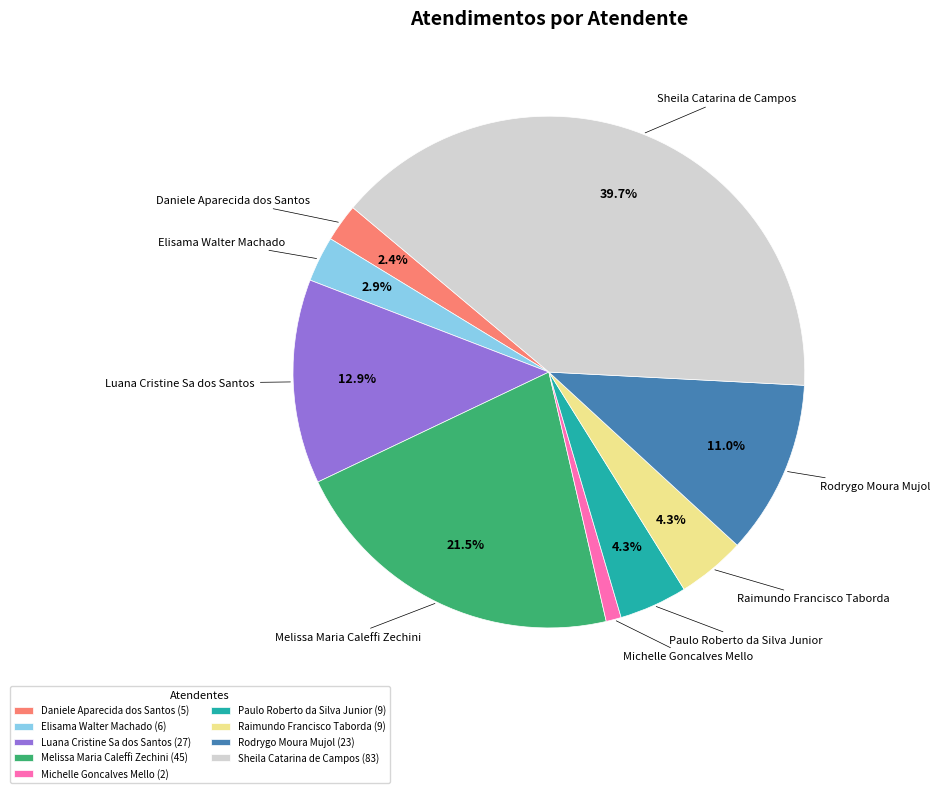

What is the largest slice in the pie chart?

Sheila Catarina de Campos